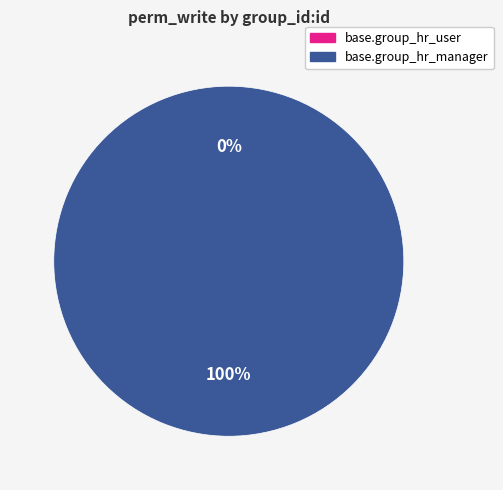

To the nearest percent, what is the difference between the largest and smallest slice percentages?

100%